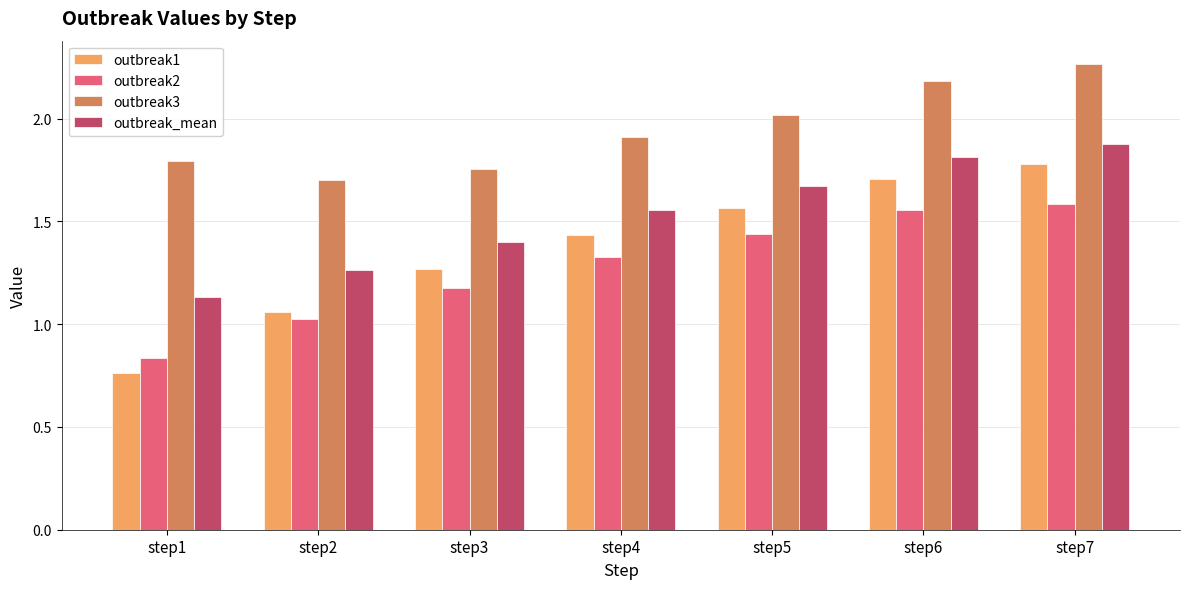

Which series has the widest spread of values?

outbreak1